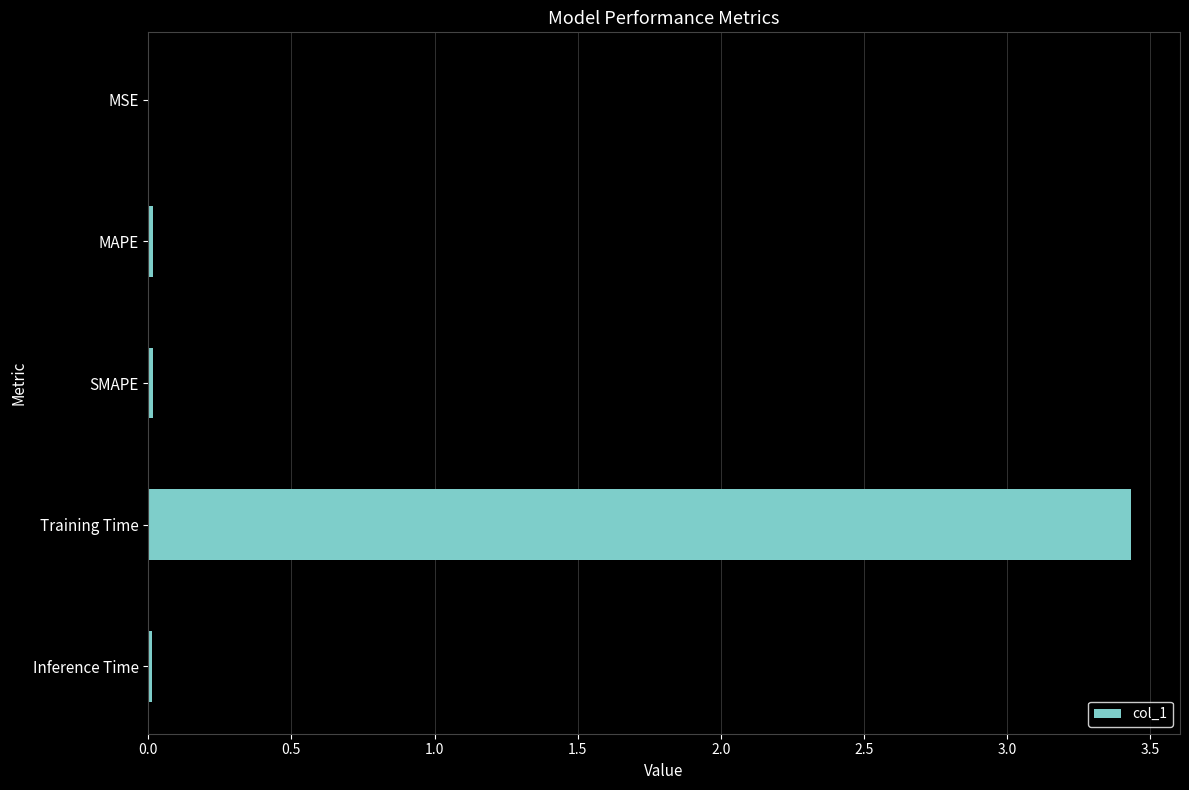

Which has a higher value, Training Time or MAPE?

Training Time